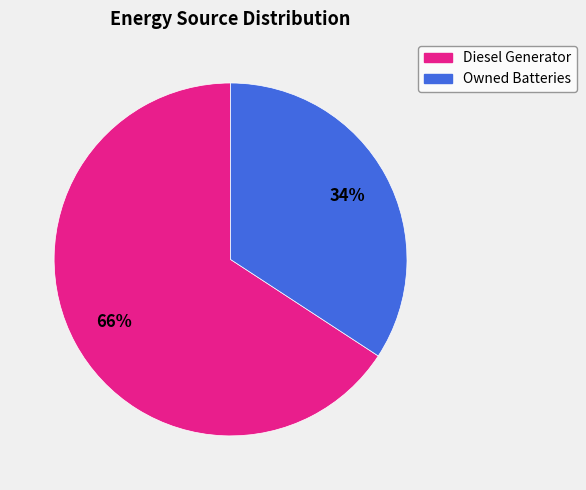

To the nearest percent, what is the difference between the largest and smallest slice percentages?

32%